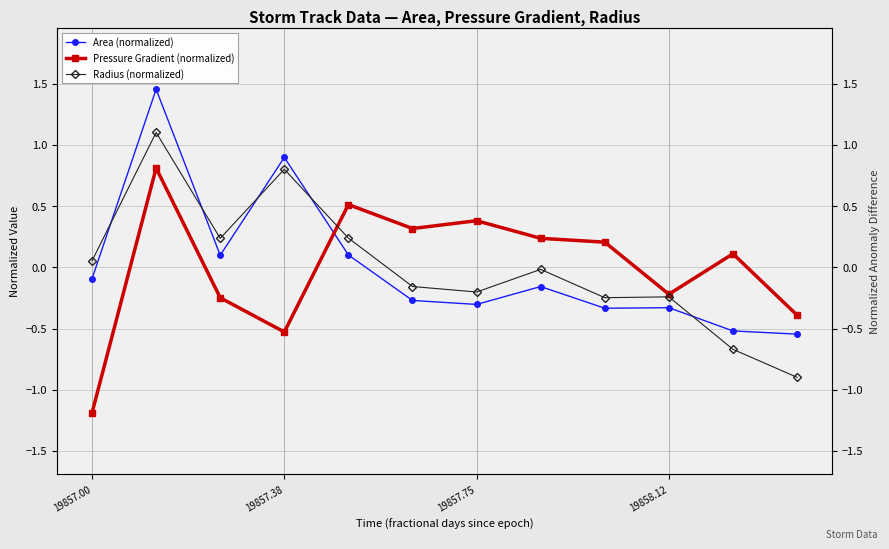

How many intersections are there between Pressure Gradient (normalized) and Area (normalized)?

1